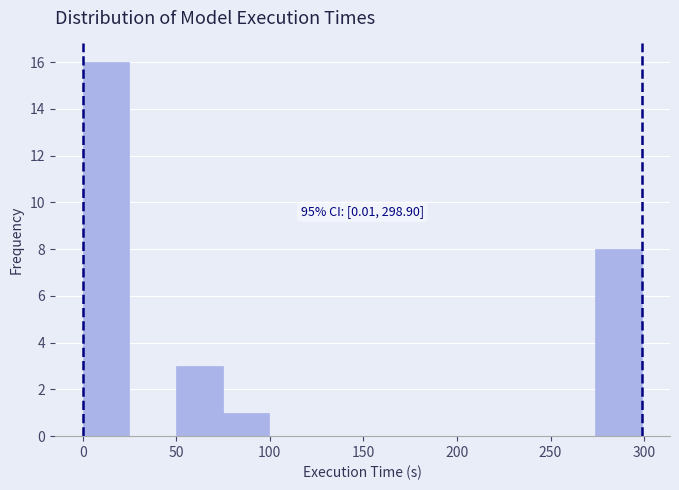

Over which range of the x-axis is the bar tallest?

0 to 25